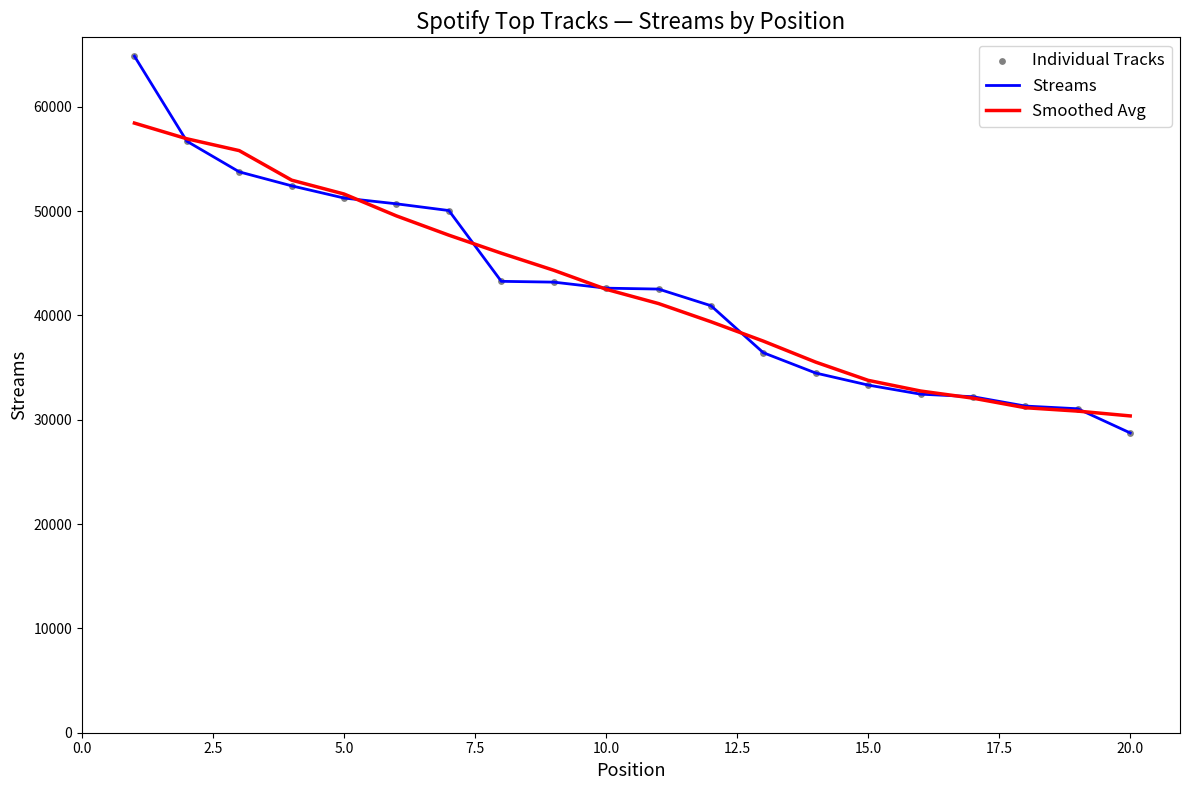

At how many categories does at least one series exceed 52186?

4